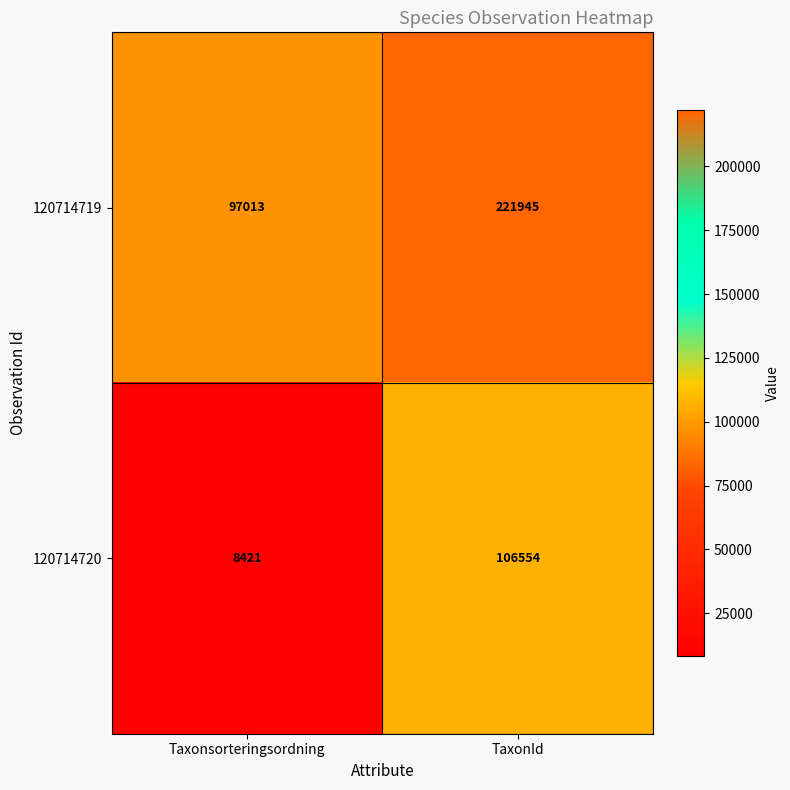

Which category has the lowest value in the 120714719 series?

Taxonsorteringsordning